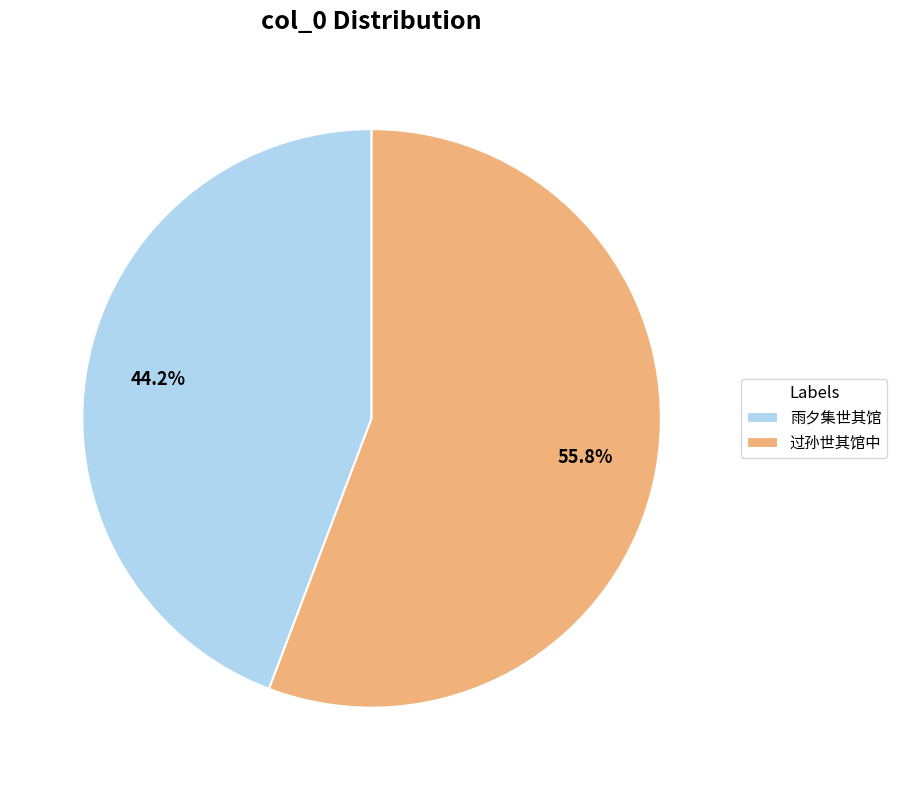

To the nearest percent, what is the average slice percentage?

50%